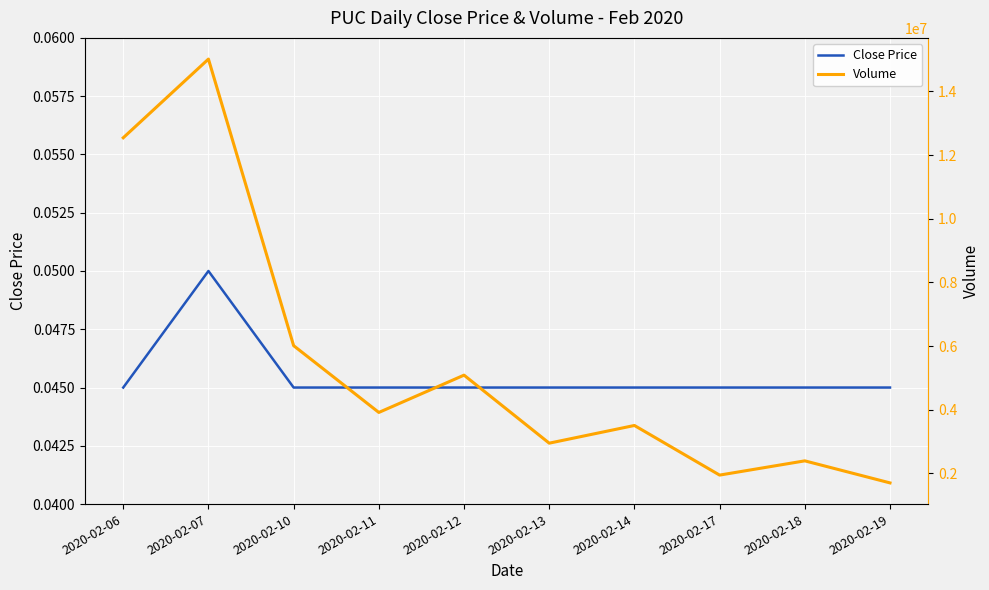

What is the spread (max minus min) of values at 2020-02-12?

5088000.0